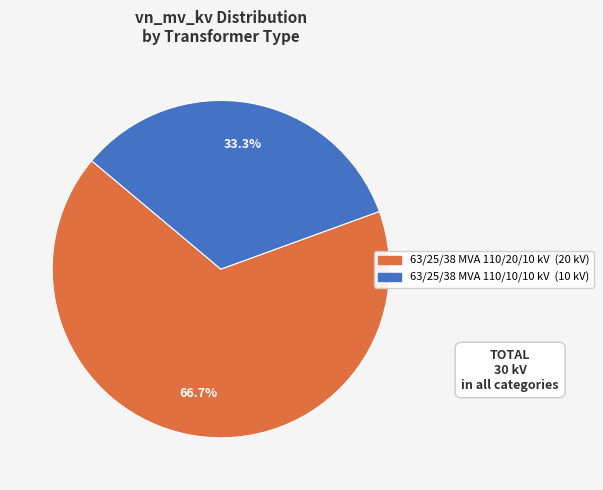

To the nearest percent, what is the combined percentage of 63/25/38 MVA 110/10/10 kV and 63/25/38 MVA 110/20/10 kV?

100%